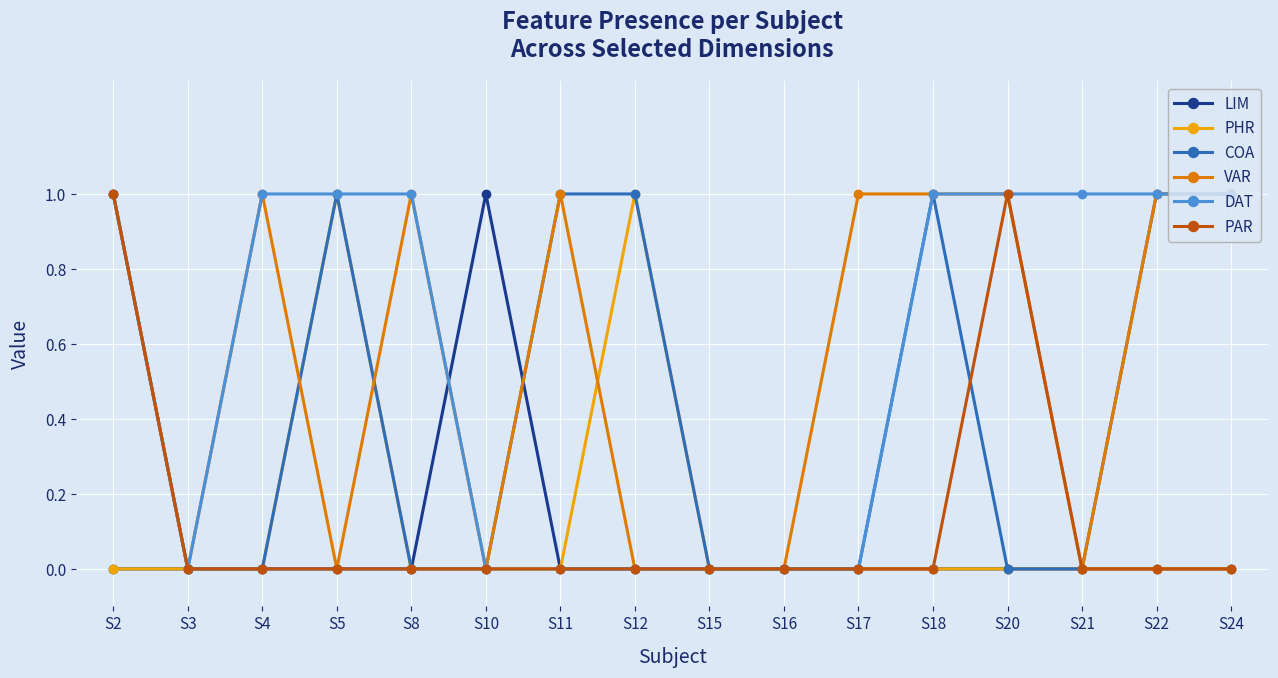

Where is the first local maximum for VAR?

S4